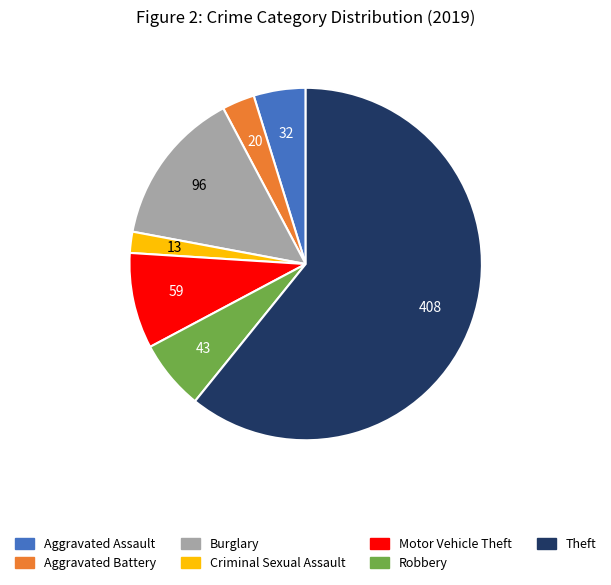

How many segments does this pie chart have?

7